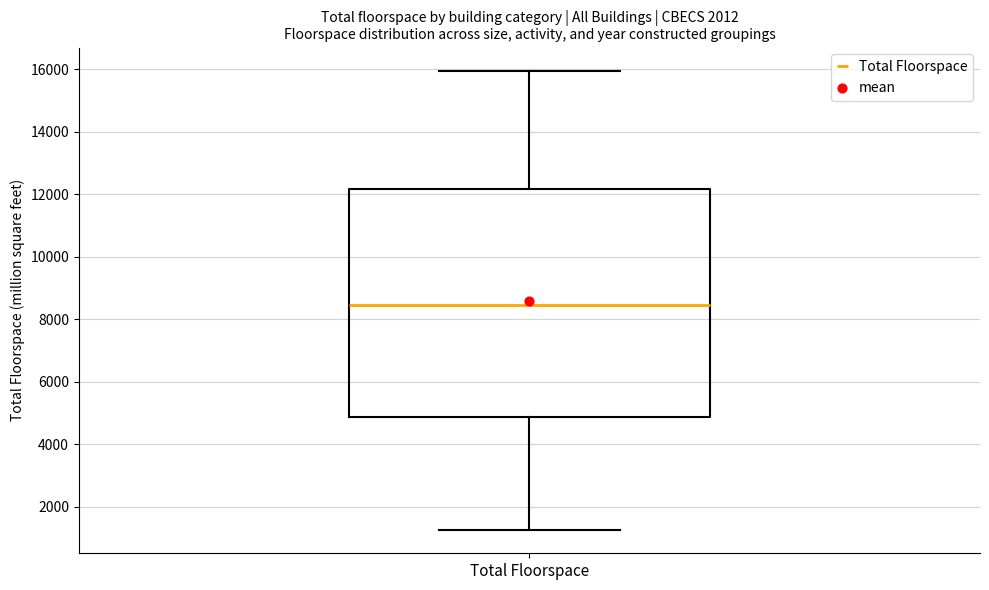

Read this box plot against the y-axis: the position of the median line, the range covered by the box, and the ends of both whiskers. The values are not printed on the chart, so give them approximately, as read against the axis.

median 8400, box 4800 to 12200, whiskers 1200 to 16000